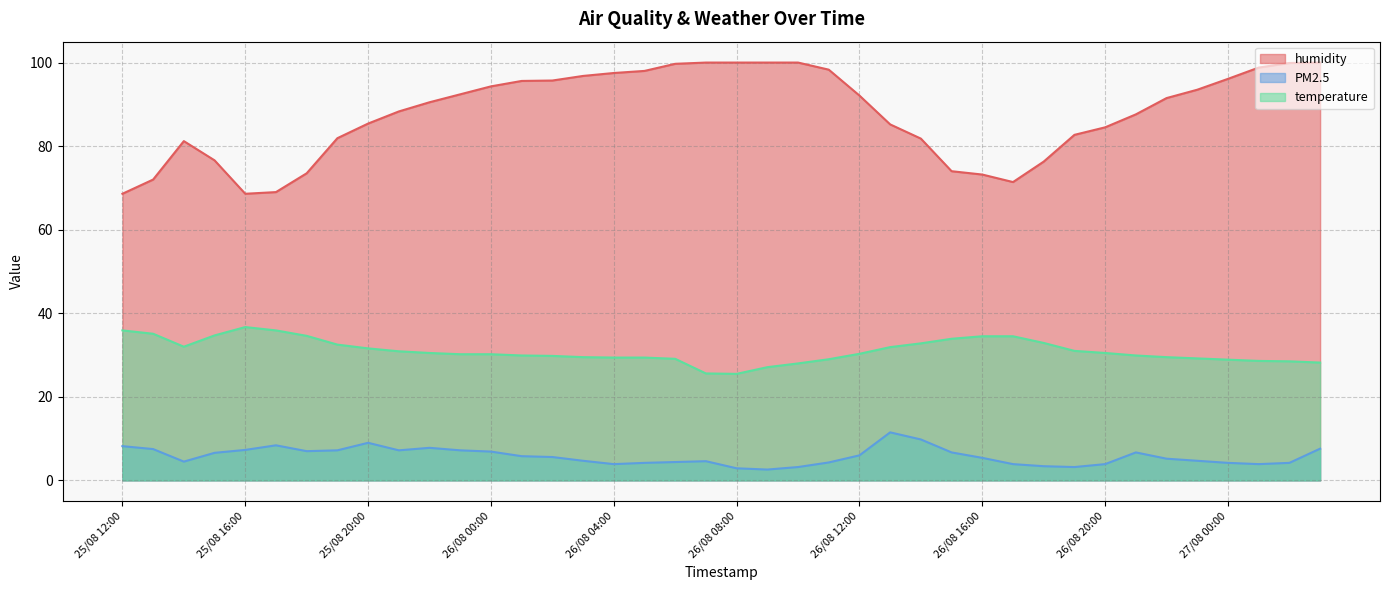

Does the chart display data point markers on the line(s)?

No